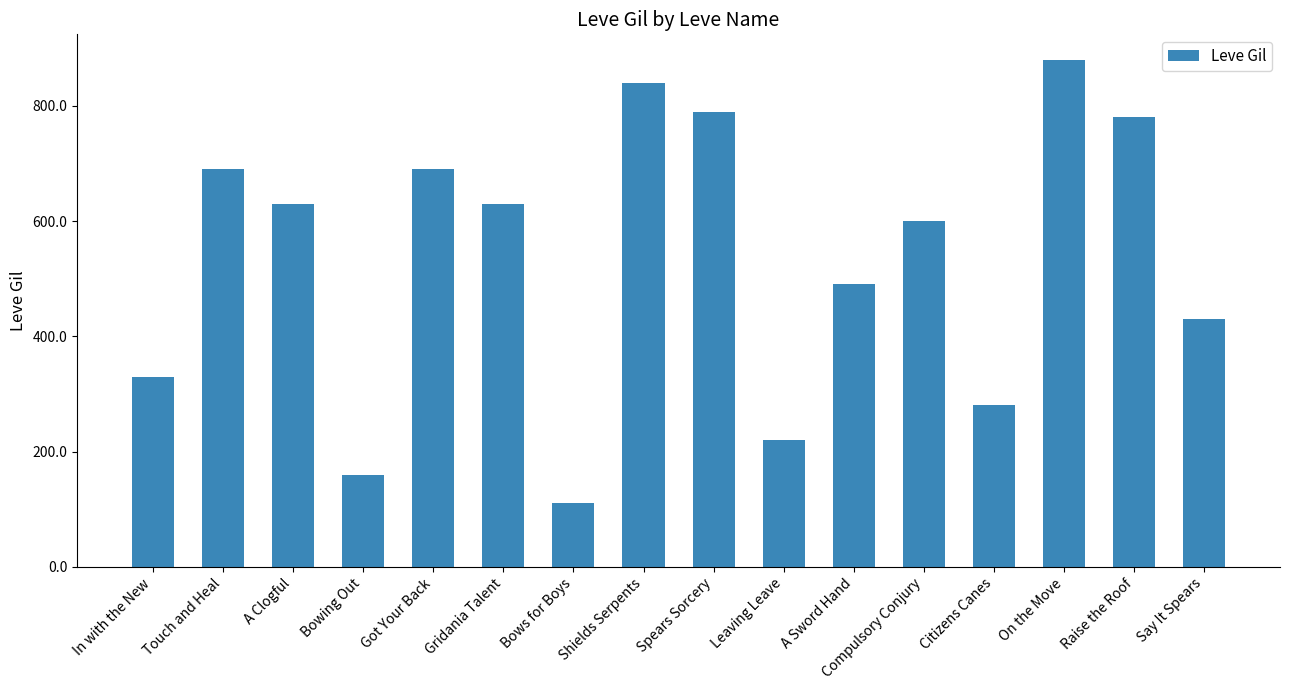

What is the label of the 5th bar from the left?

Got Your Back